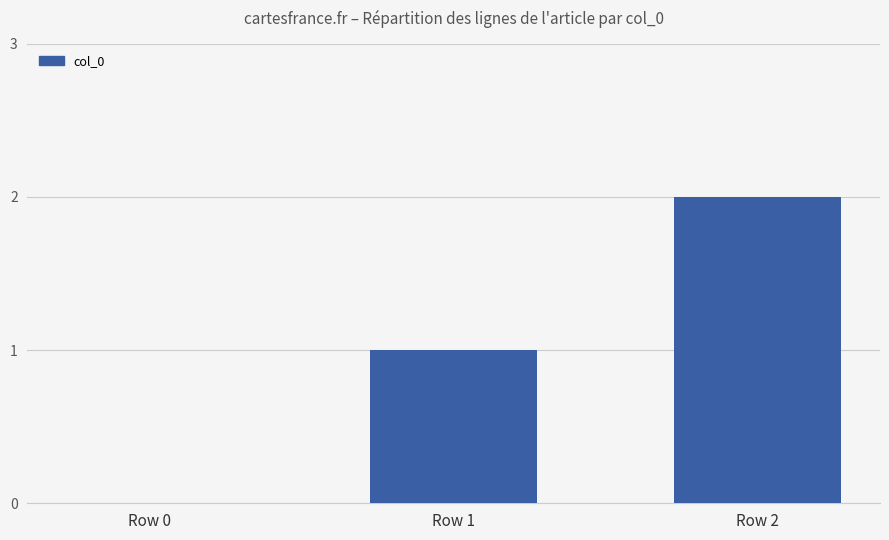

Which has a higher value, Row 0 or Row 1?

Row 1